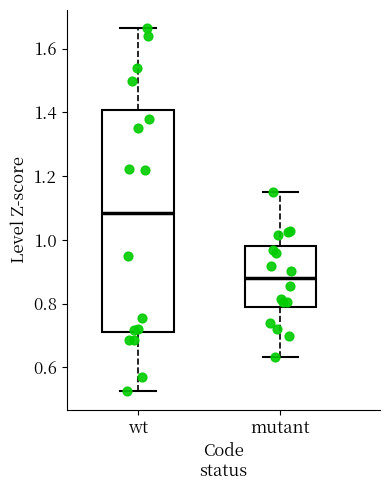

Reading left to right, transcribe this box plot: for each box, give where its median line is, the range the box spans, and where its two whiskers end, as read against the y-axis. The values are not printed on the chart, so give them approximately, as read against the axis.

wt: median 1.08, box 0.72 to 1.40, whiskers 0.52 to 1.66
mutant: median 0.88, box 0.78 to 0.98, whiskers 0.64 to 1.14